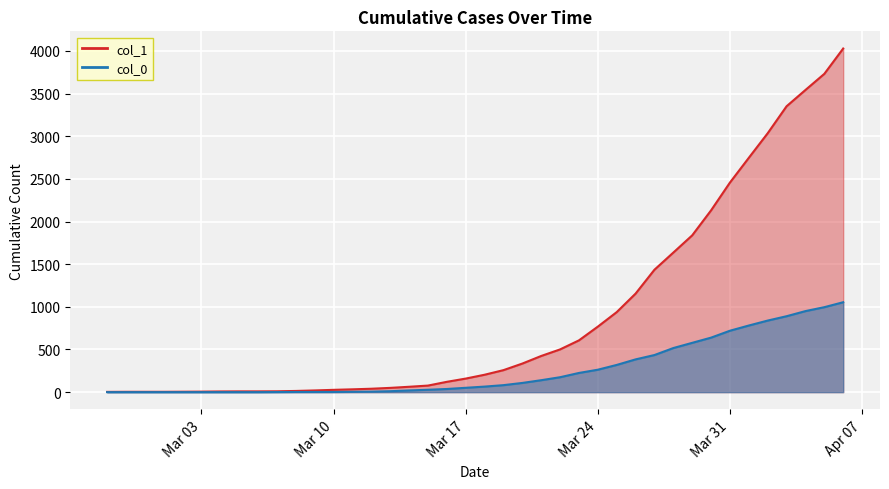

True or false: col_0 has more than 0 points higher than both neighbors.

False